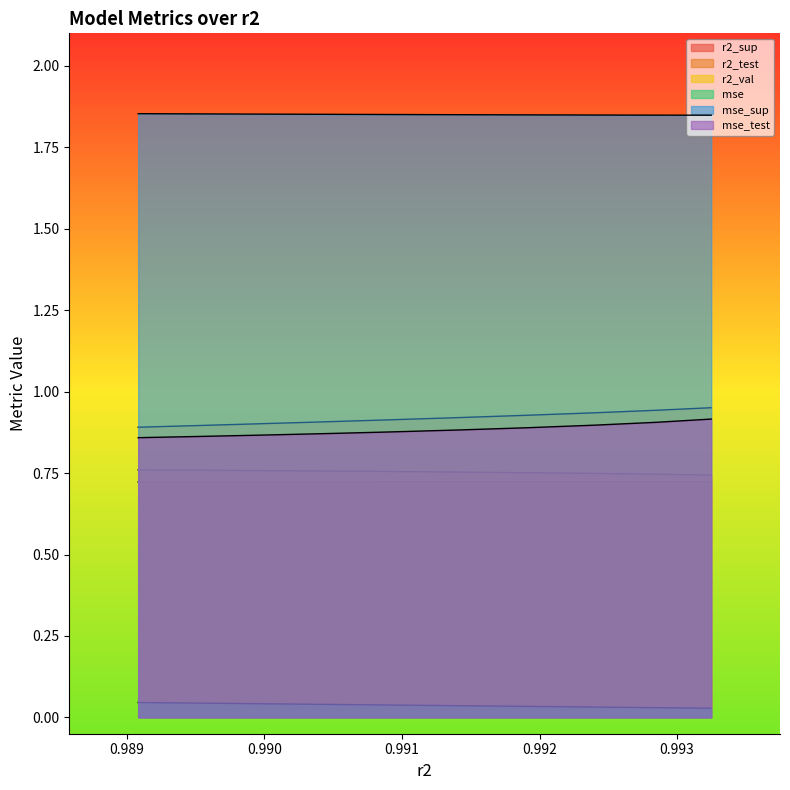

What is the difference between the maximum and second lowest values in the mse_test series?

0.1